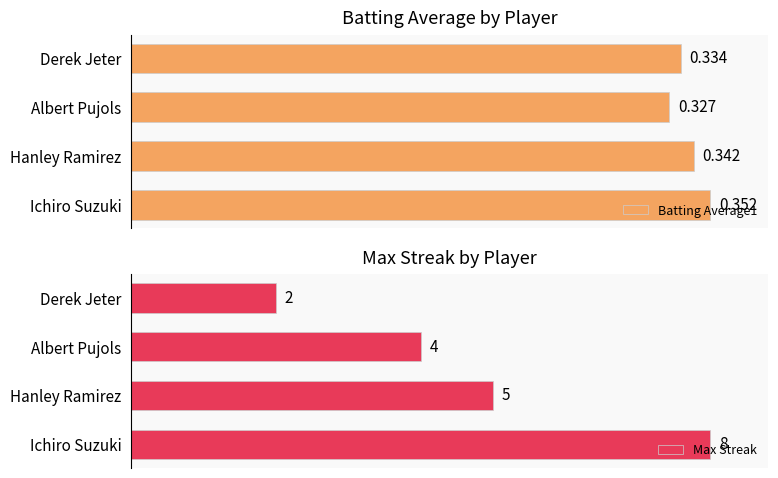

Rank the series at 0 from lowest to highest value.

Batting Average1, Max Streak